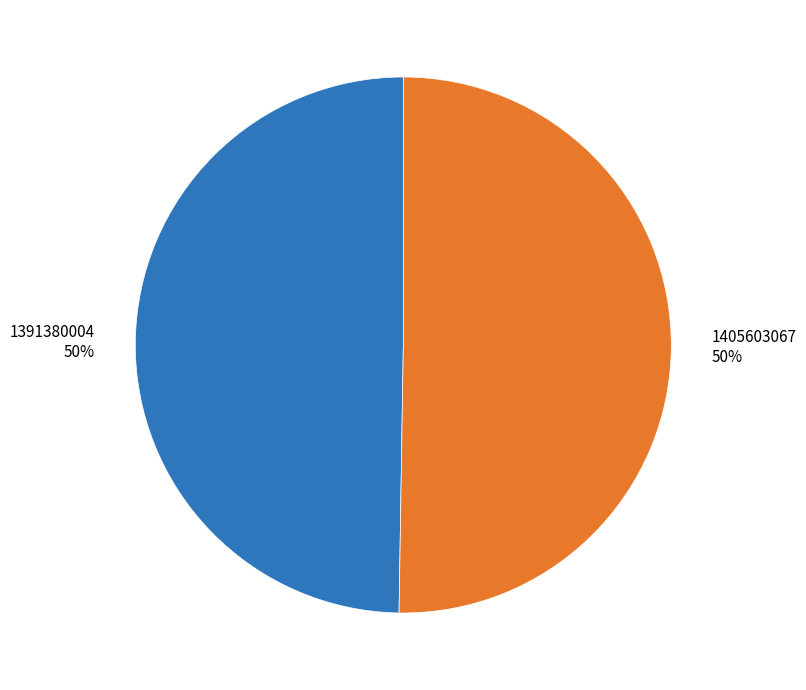

To the nearest percent, what percentage of the pie is 1391380004?

50%